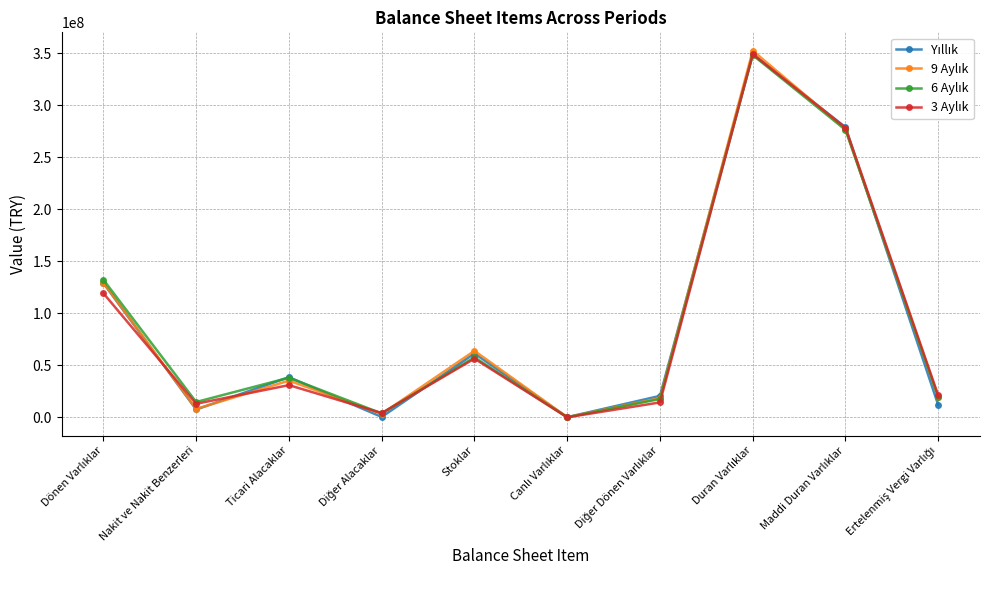

Where is the first local maximum for 6 Aylık?

Ticari Alacaklar